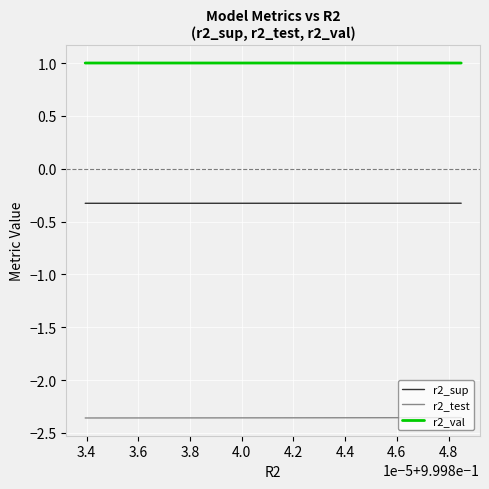

Which series has the largest range (max minus min)?

r2_test